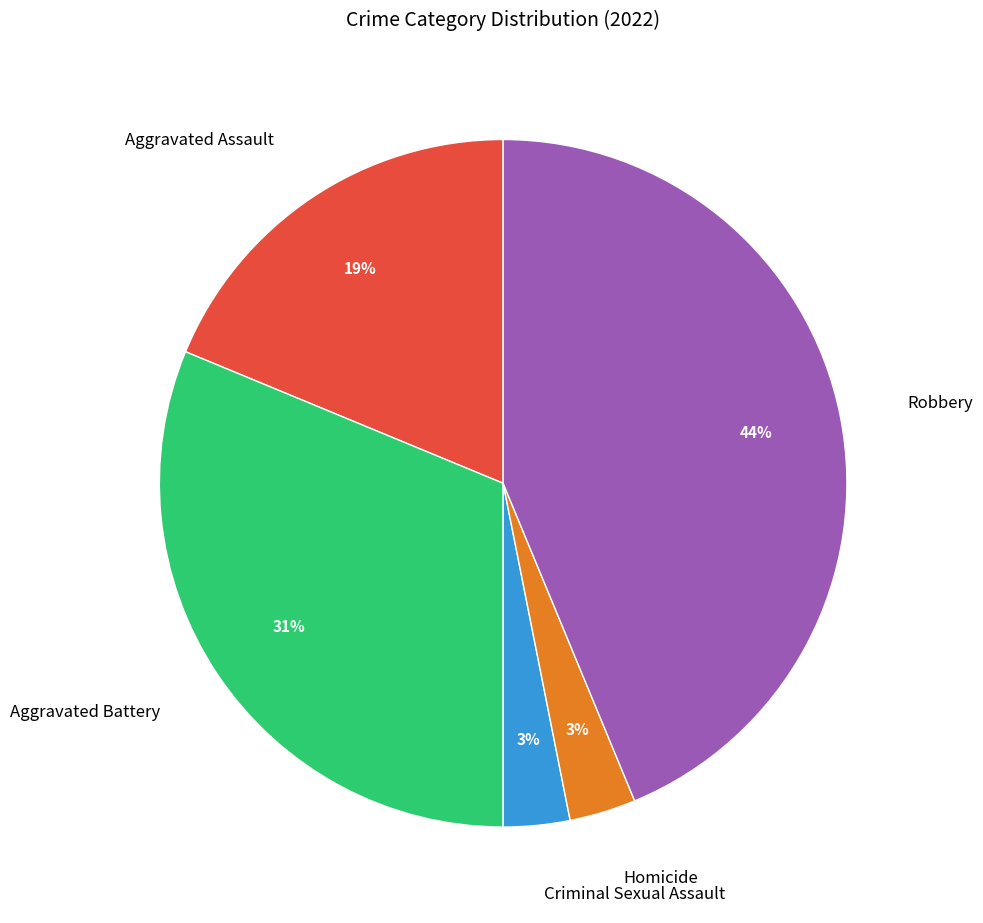

Is there any slice that represents more than half of the pie?

No